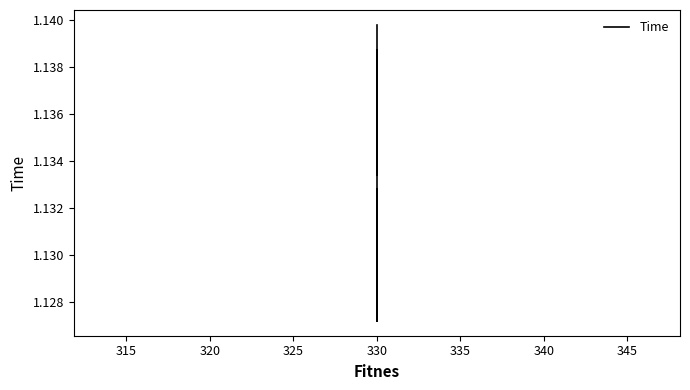

What is the value of the 2nd point from the left?

1.1